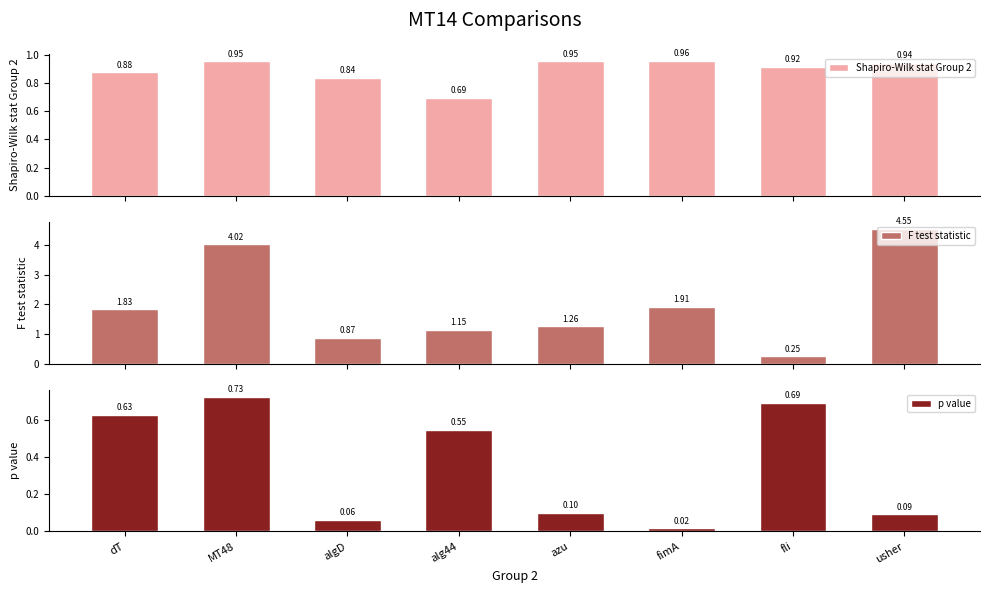

Rank the series at algD from highest to lowest value.

F test statistic, Shapiro-Wilk stat Group 2, p value